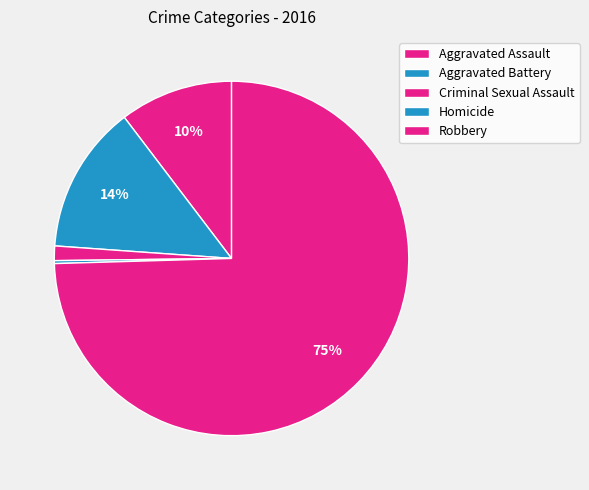

To the nearest percent, what is the combined percentage of Aggravated Assault and Criminal Sexual Assault?

12%